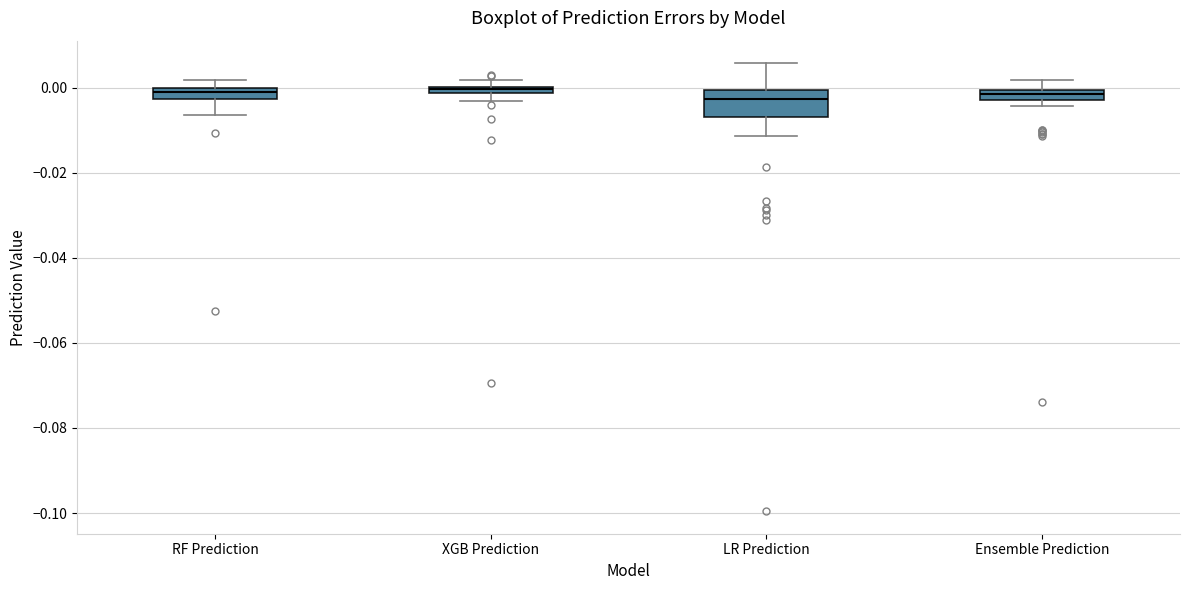

Where is the upper edge of the box for XGB Prediction on the y-axis? The values are not printed on the chart, so give them approximately, as read against the axis.

0.000